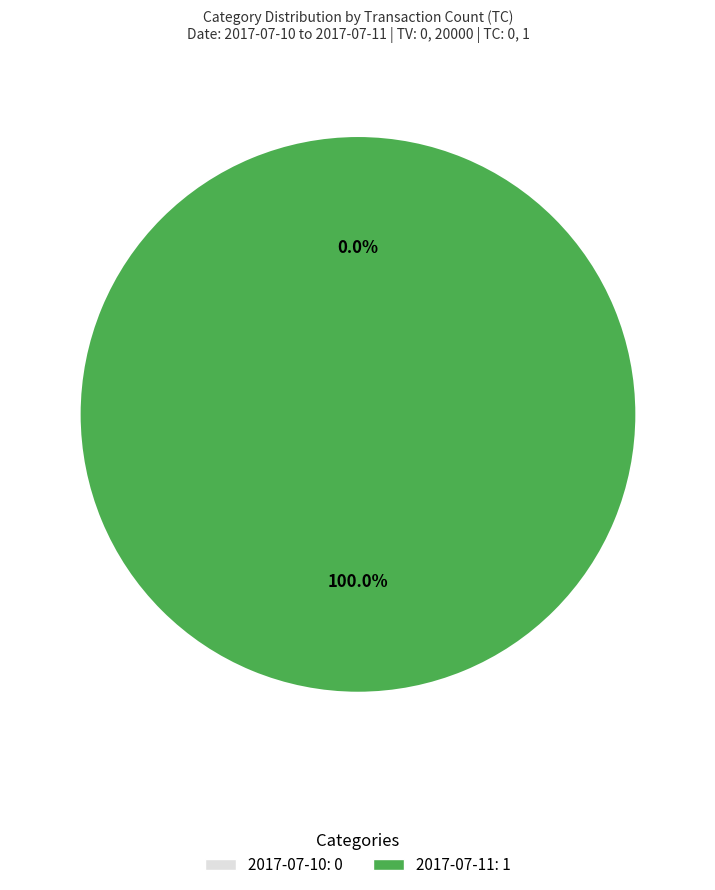

Rank the categories by value from highest to lowest.

2017-07-11, 2017-07-10